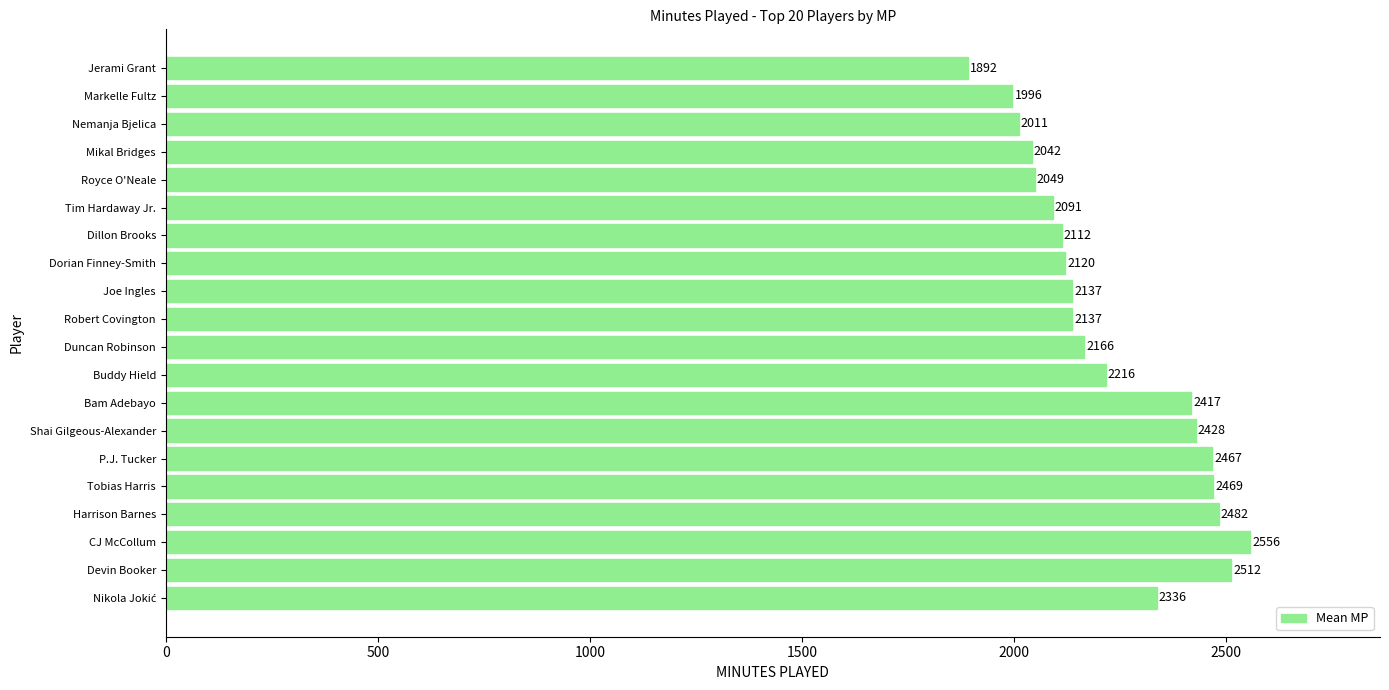

Which has a higher value, Joe Ingles or P.J. Tucker?

P.J. Tucker